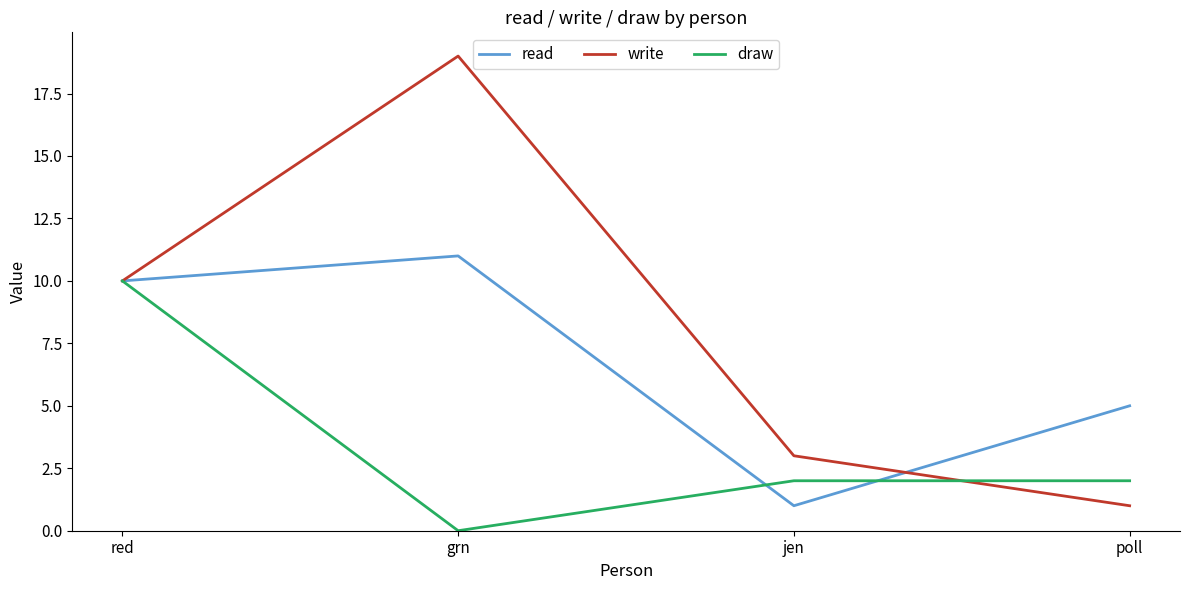

Is it true that draw equals 3 at jen?

False